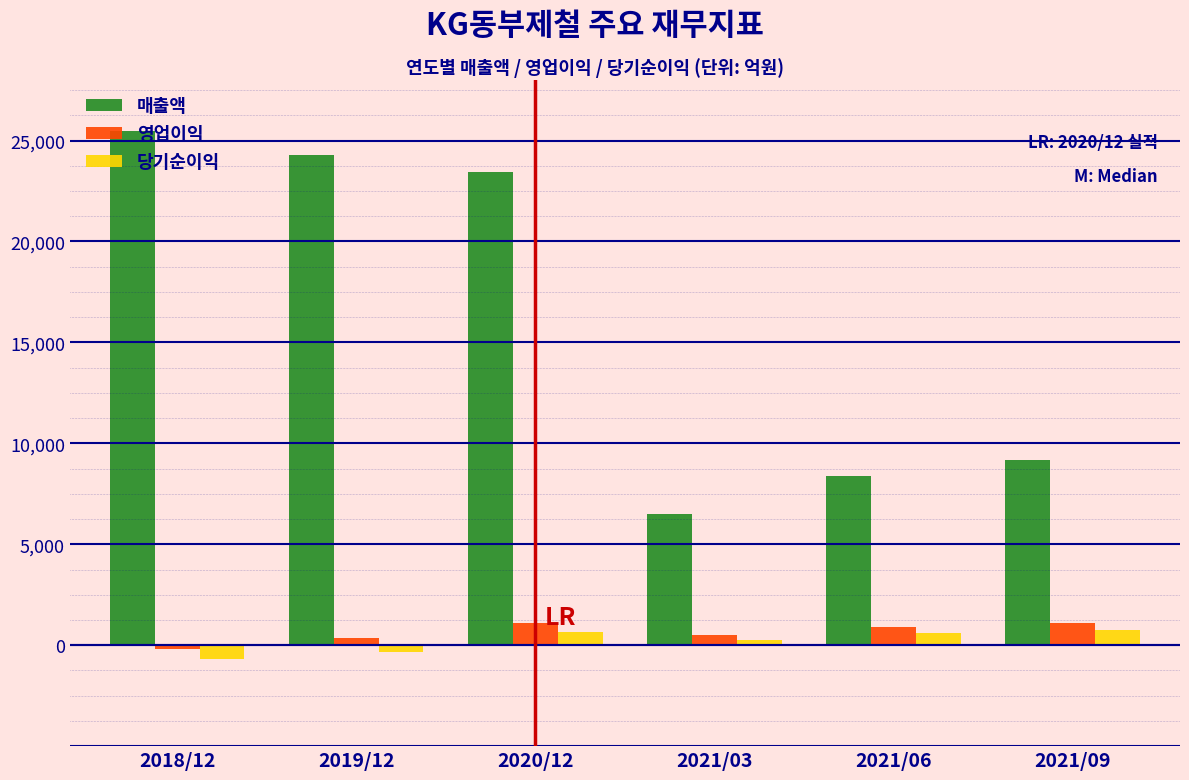

Which series has the largest range (max minus min)?

매출액